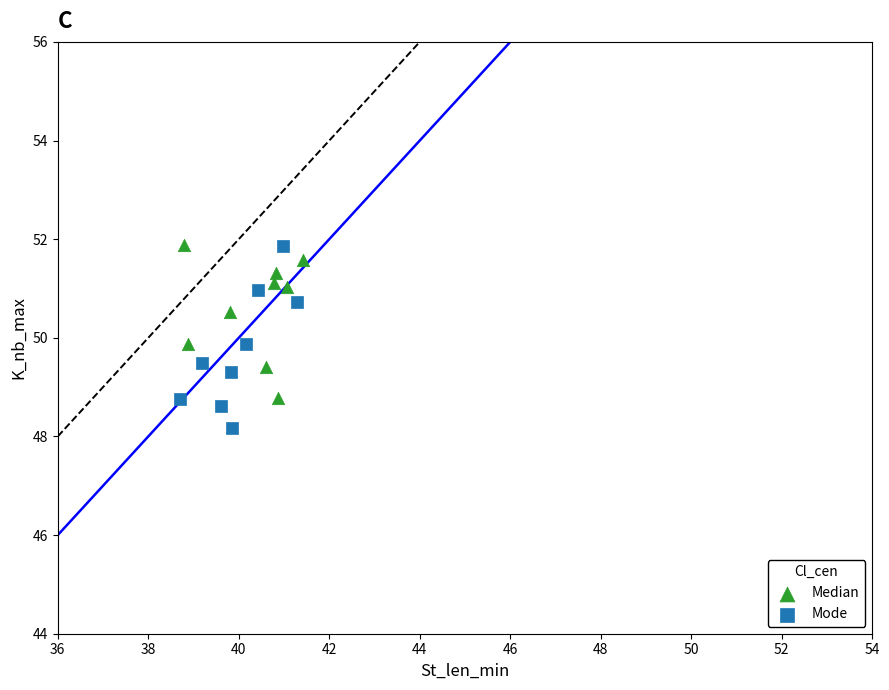

Which series has the largest Y range (max minus min)?

Mode